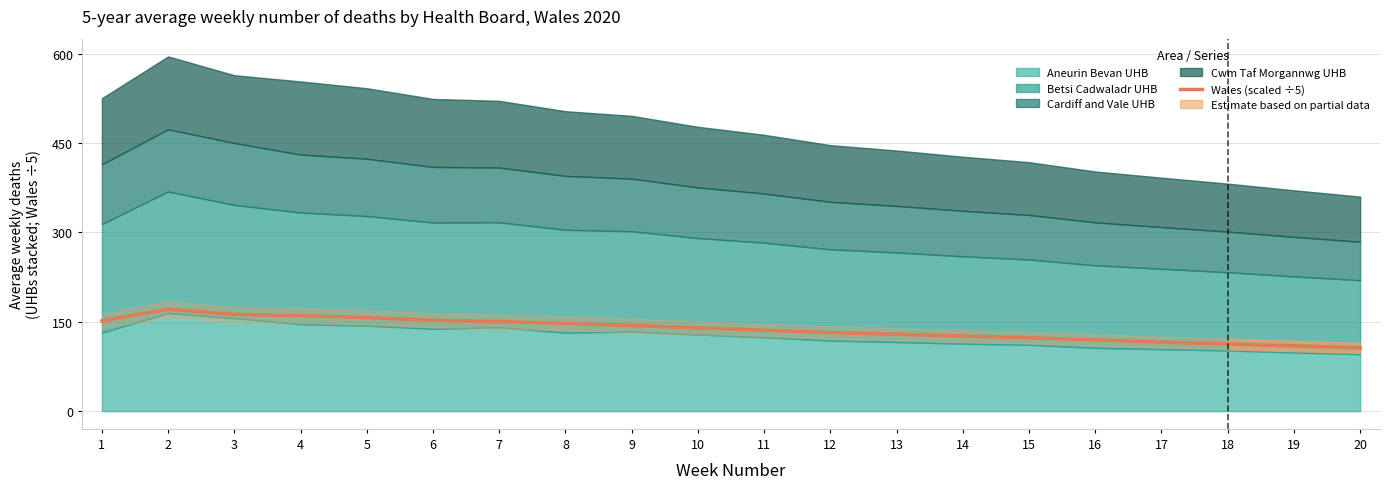

At which label does the data first exceed 139?

1